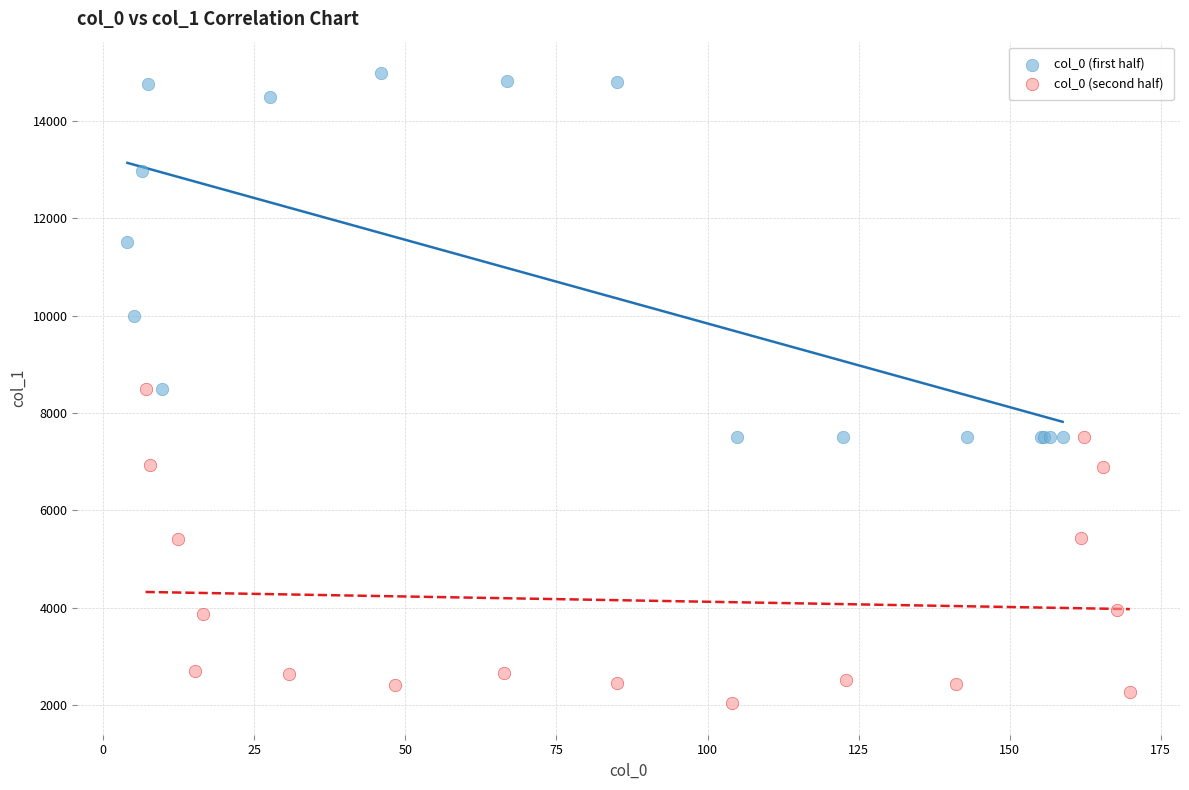

Which series contains the lowest Y value?

col_0 (second half)